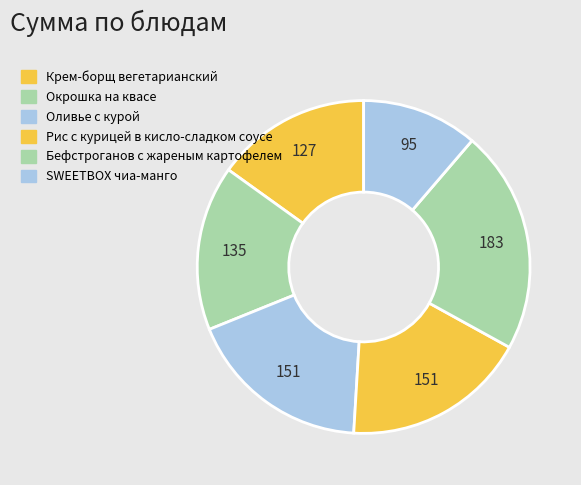

How many segments does this pie chart have?

6